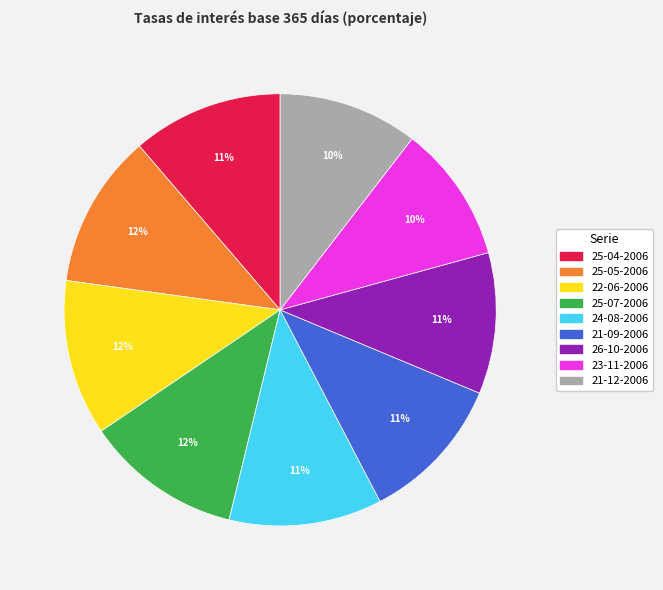

Do 25-04-2006 and 25-07-2006 together represent more than half of the pie?

No